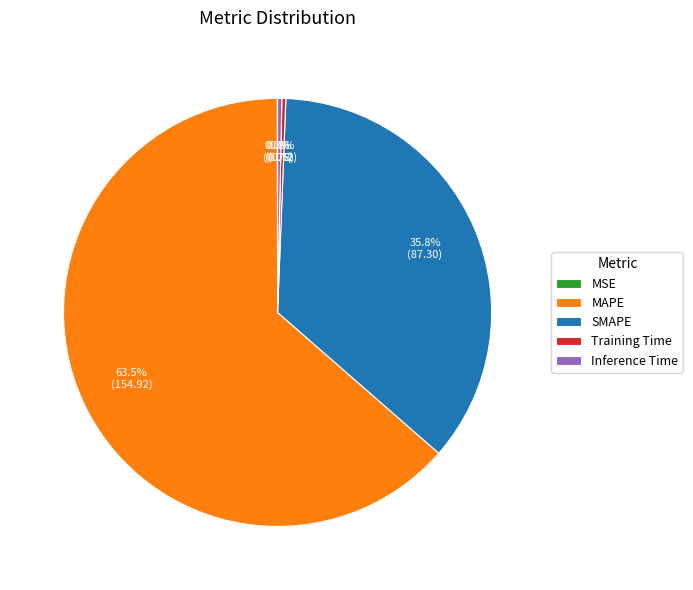

Which slice is the largest?

MAPE